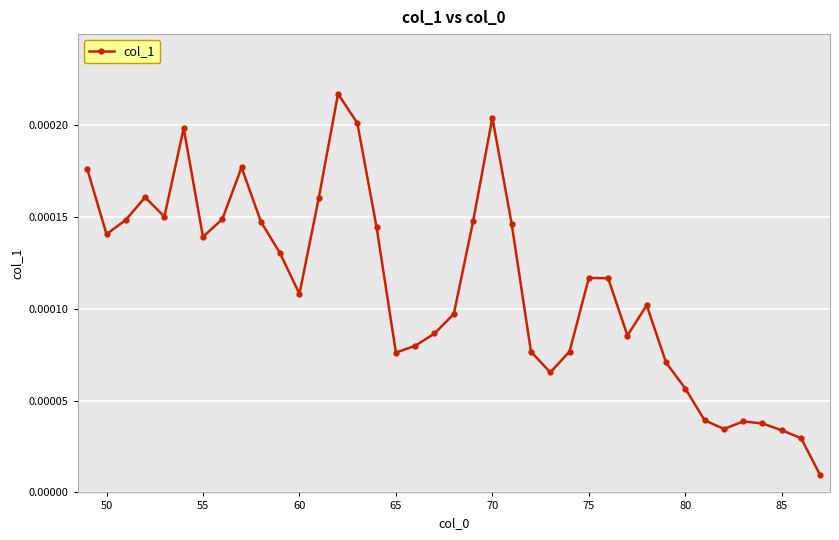

True or false: there are more than 2 points higher than both neighbors.

True